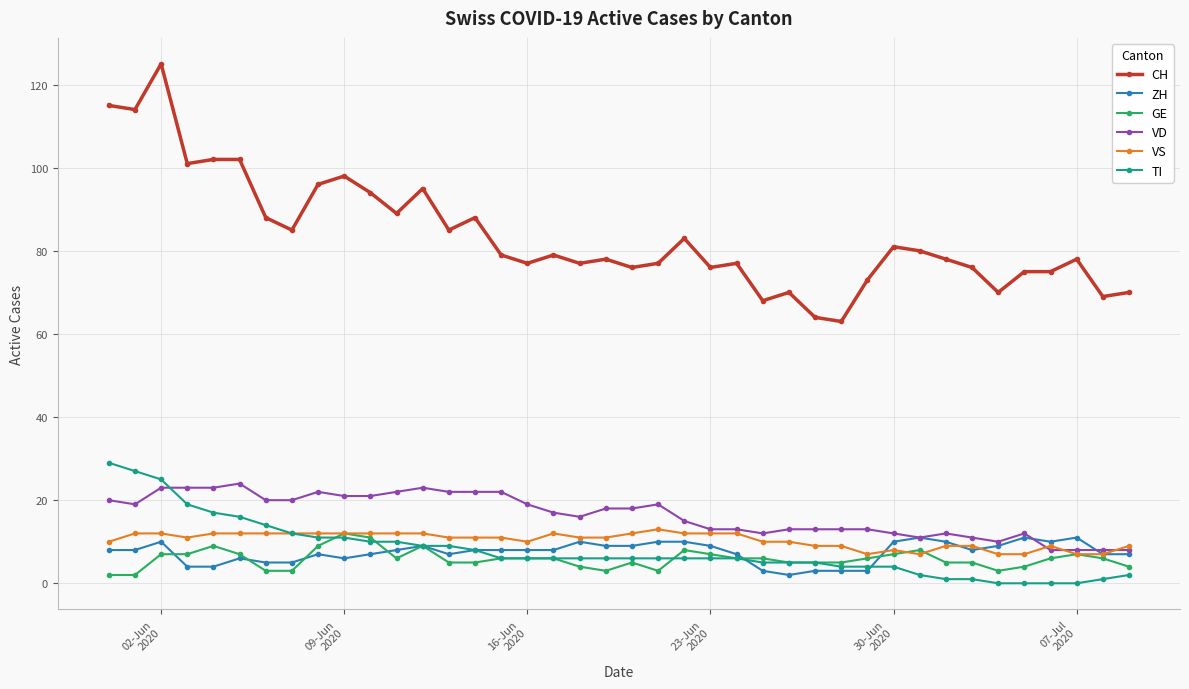

True or false: VS and CH cross at least once.

False